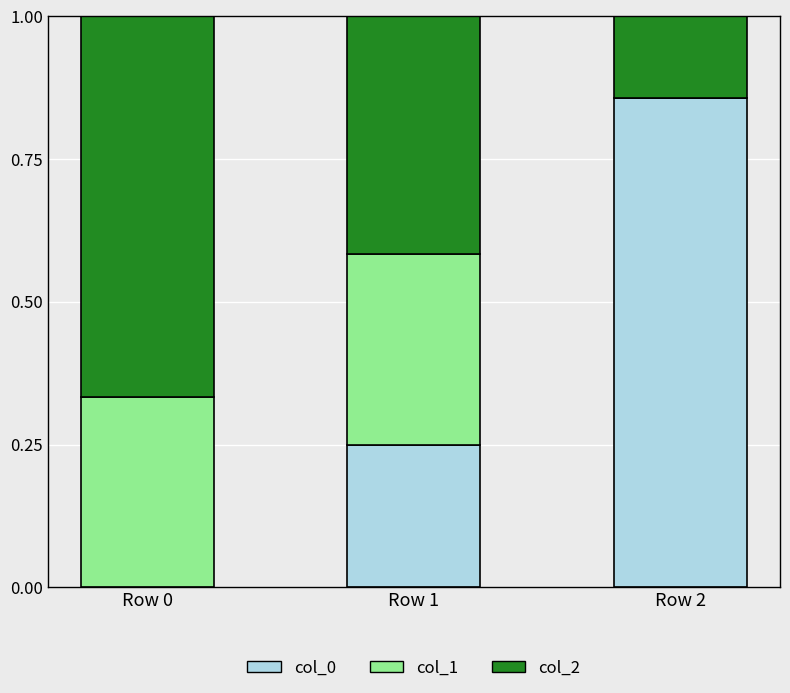

What is the total value across all series at Row 1?

1.0